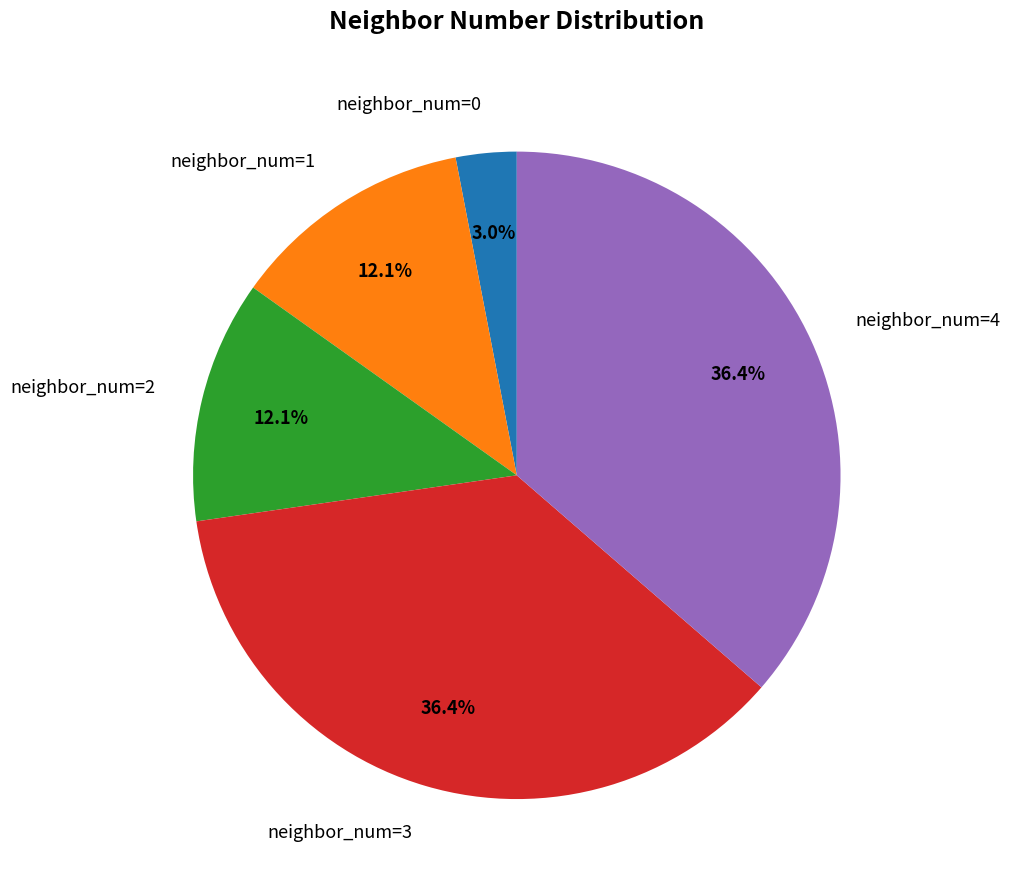

How much of the chart is everything except neighbor_num=1?

87.9%